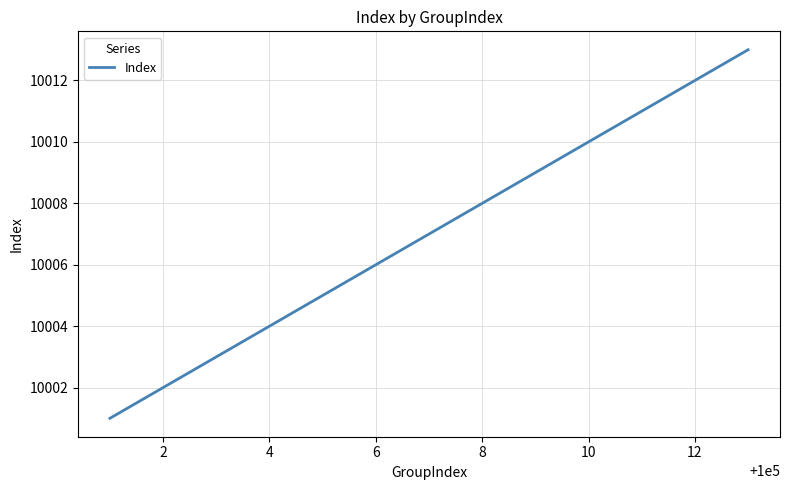

Reading left to right, extract all data points from this chart.

10001	10002	10003	10004	10005	10006	10007	10008	10009	10010	10011	10012	10013